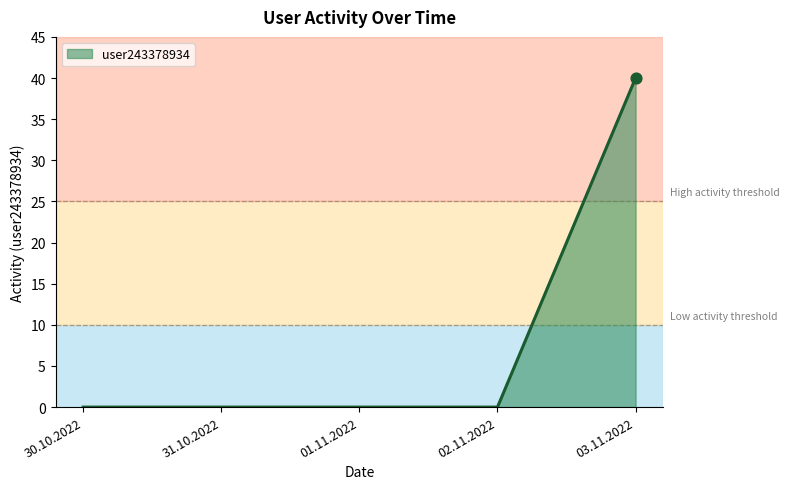

Between 01.11.2022 and 03.11.2022, which is larger?

03.11.2022